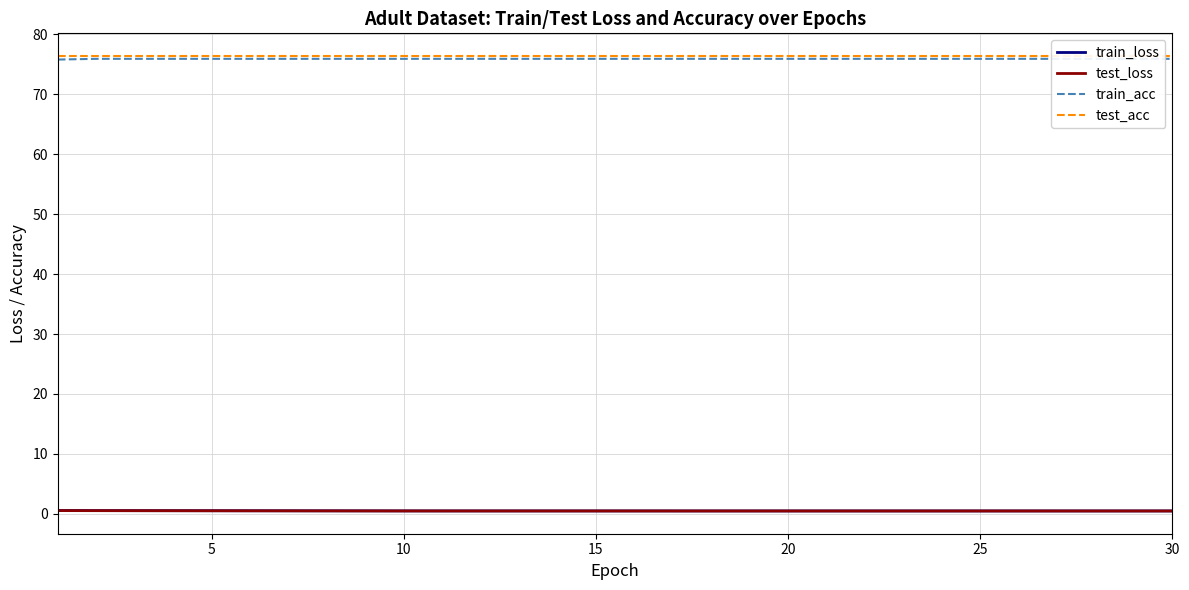

True or false: train_loss and train_acc cross at least once.

False